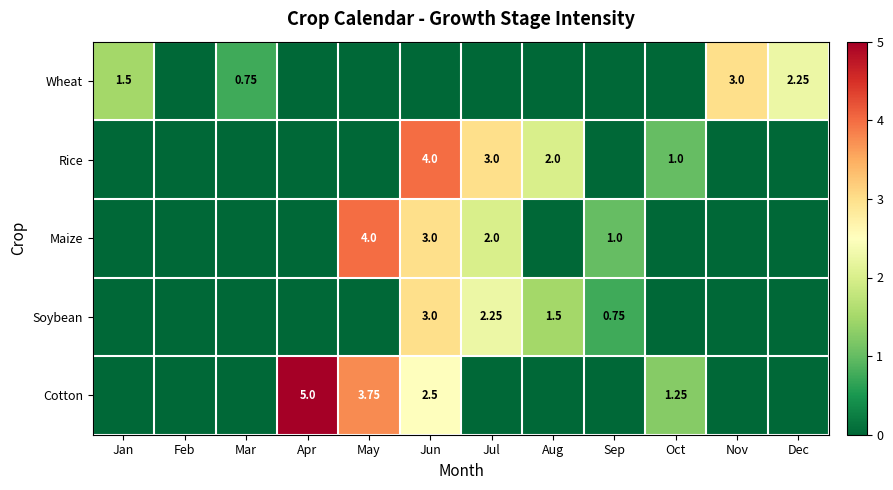

Which series has the largest range (max minus min)?

Cotton